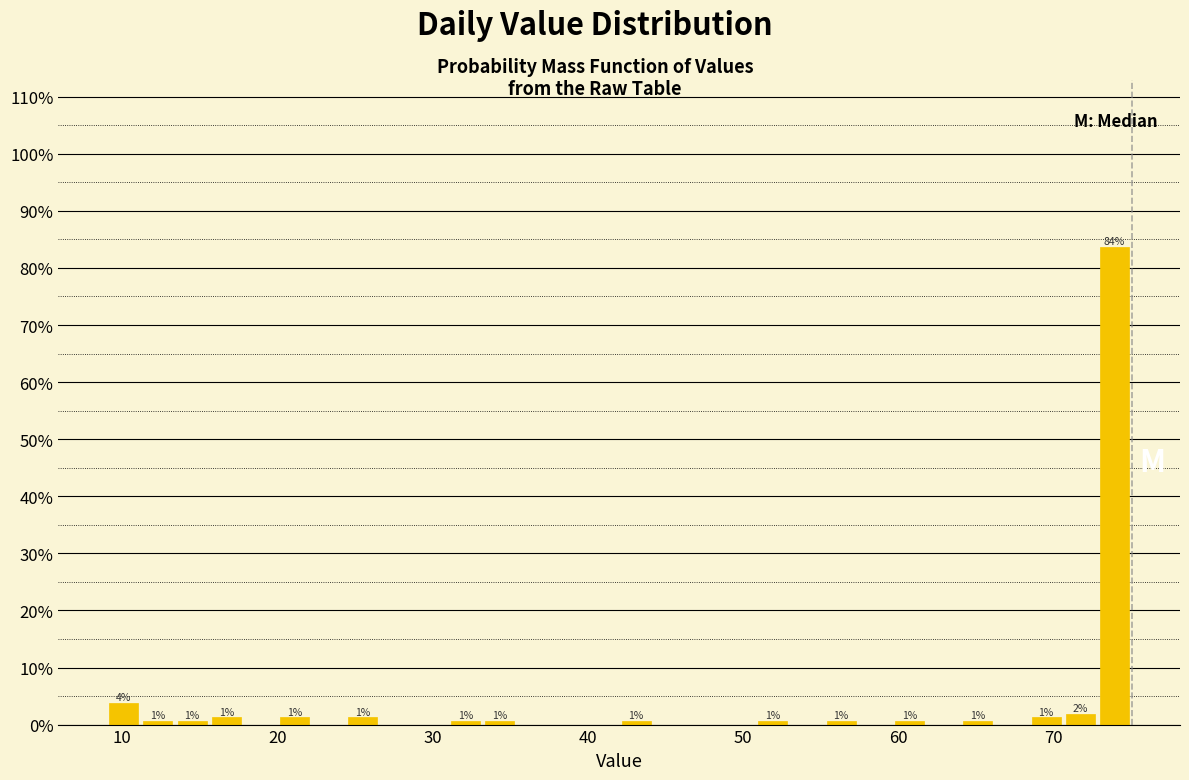

Around what value on the x-axis is the tallest bar? Give the approximate position of its centre, as read against the axis.

74